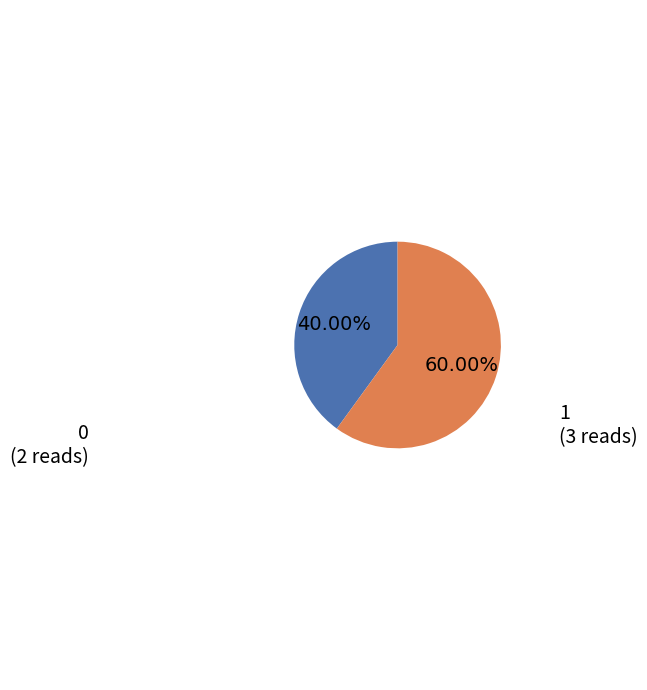

To the nearest percent, what portion does 0 represent?

40%